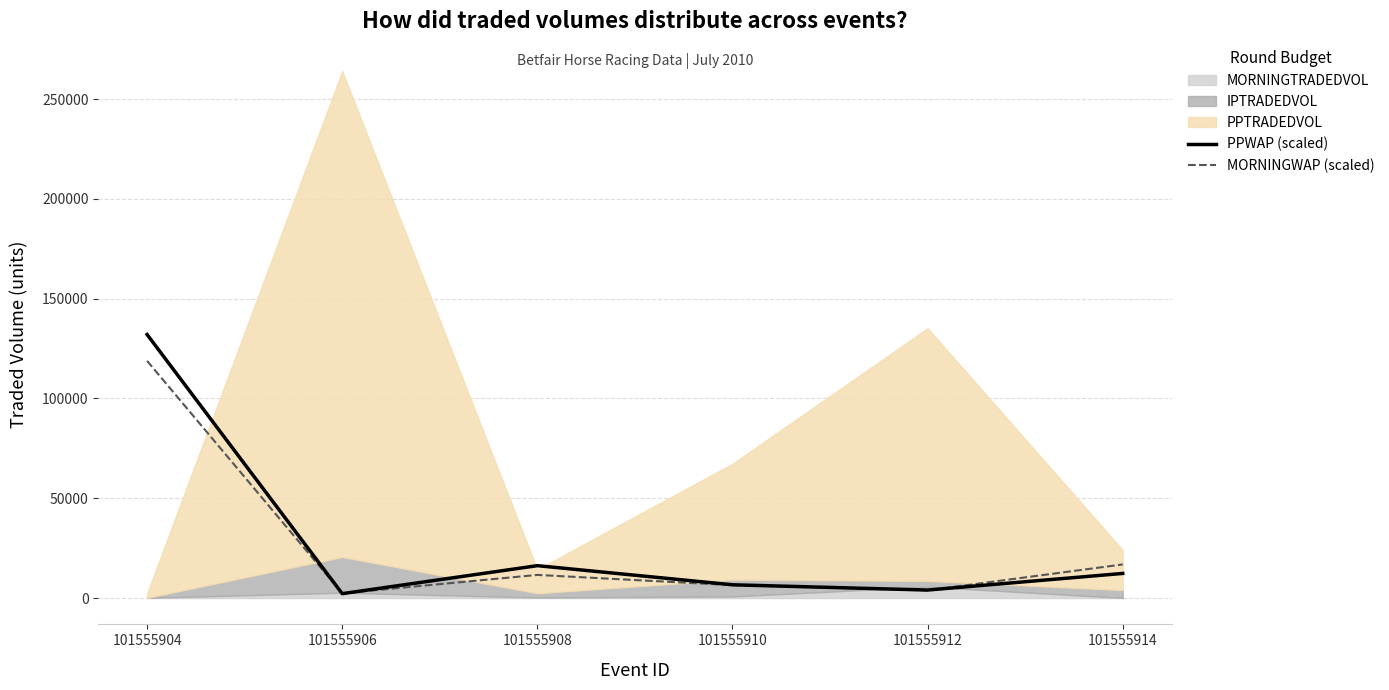

True or false: PPWAP (scaled) has a value of 132010.0 at 101555904.

True